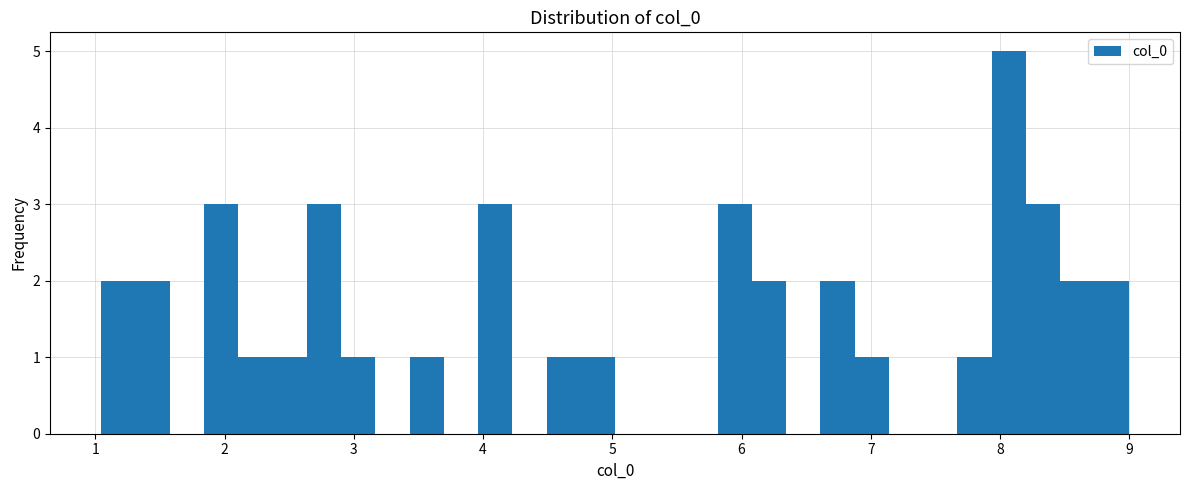

Around what value on the x-axis is the tallest bar? Give the approximate position of its centre, as read against the axis.

8.1